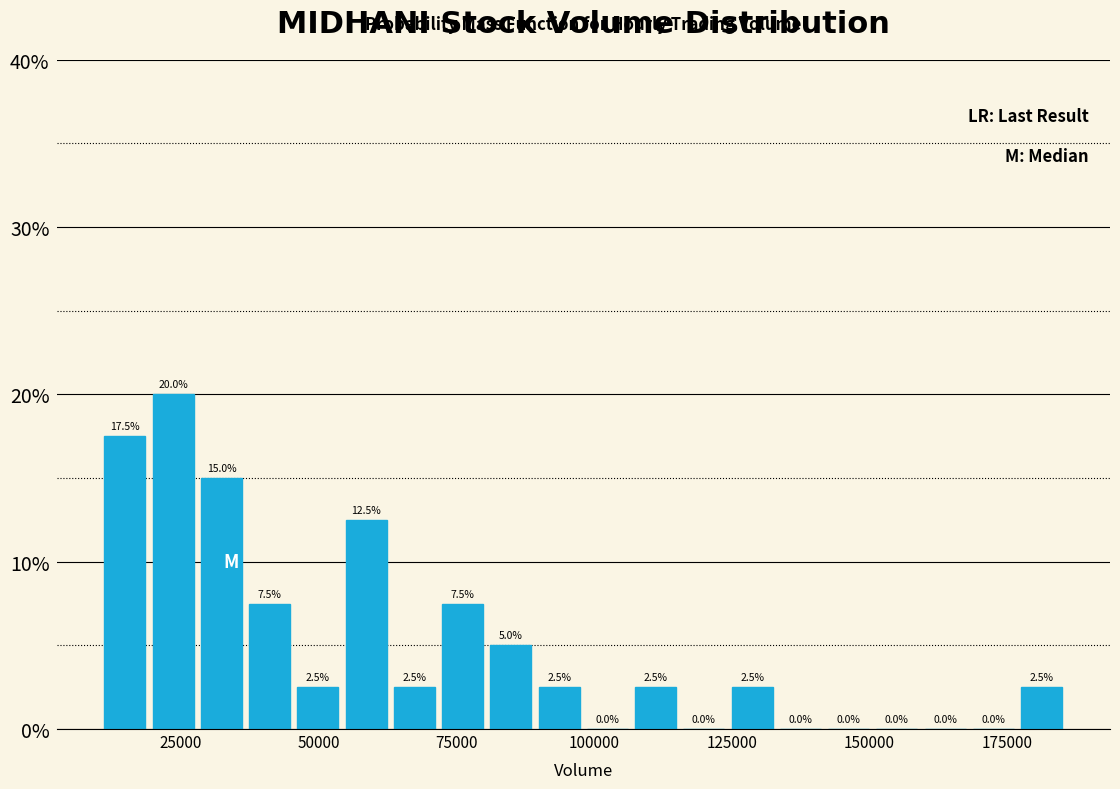

Around what value on the x-axis is the tallest bar? Give the approximate position of its centre, as read against the axis.

25000